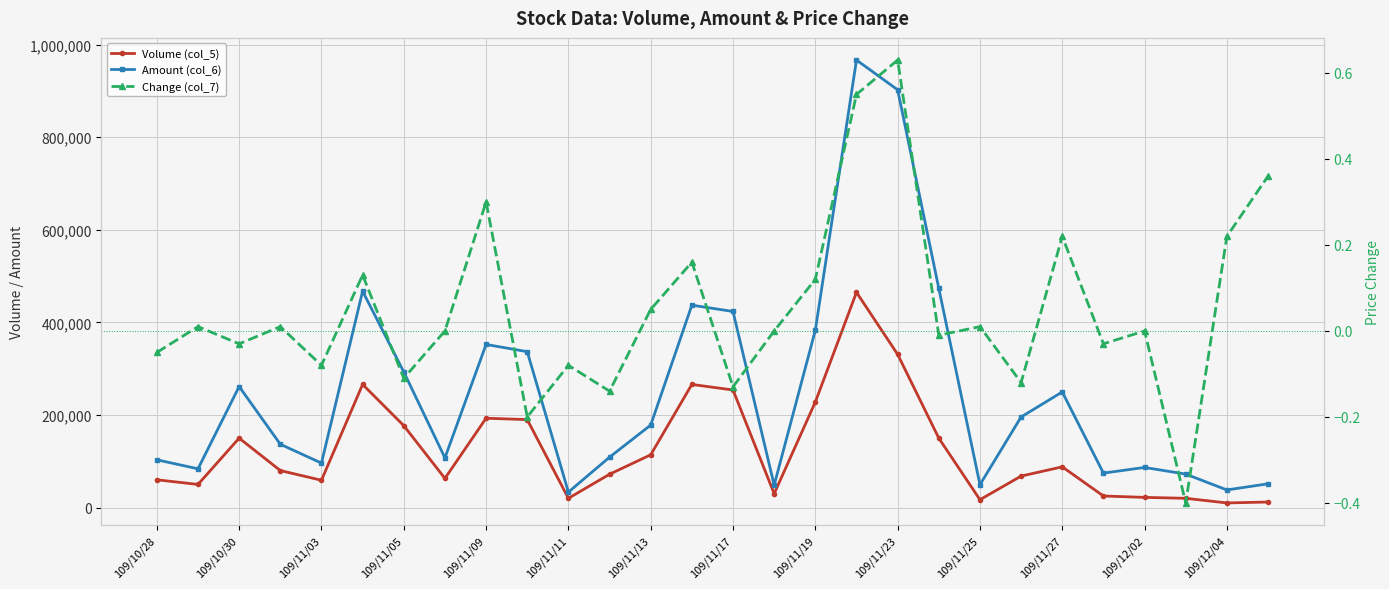

What position from the left is 109/11/17?

8